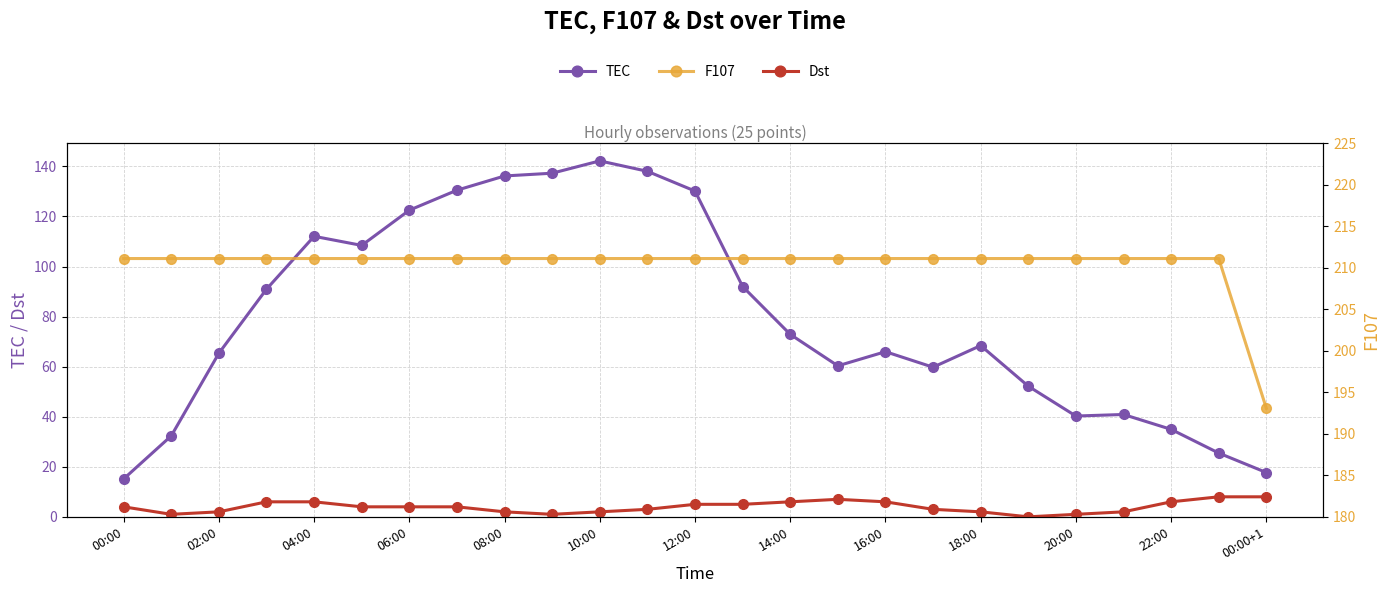

Rank the series at 23 from highest to lowest value.

F107, TEC, Dst